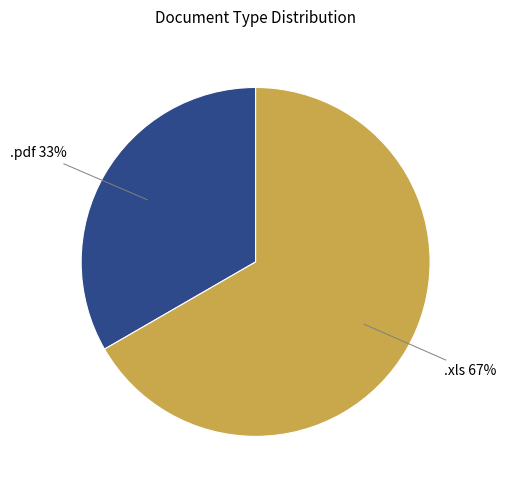

To the nearest percent, what is the average slice percentage?

50%